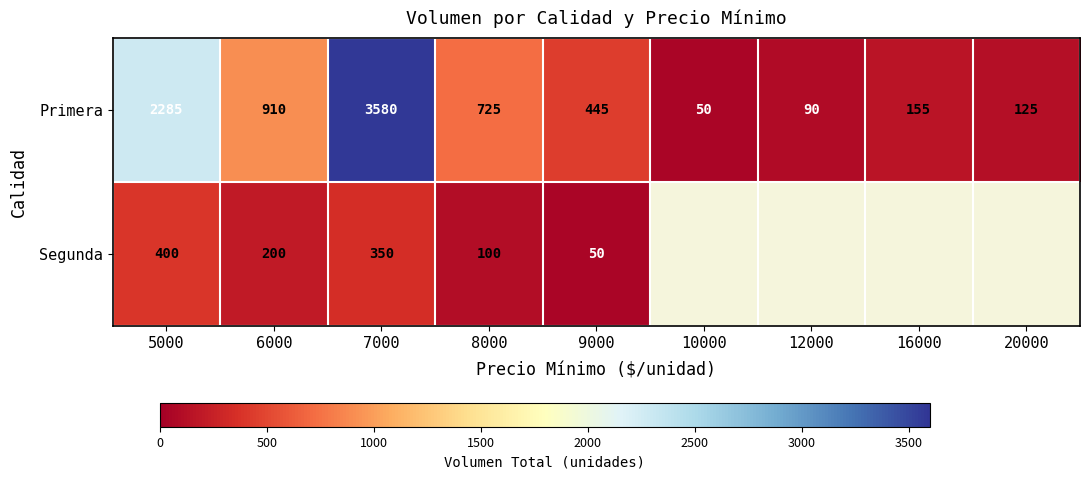

True or false: Primera has a value of 542.5 at 5000.

False